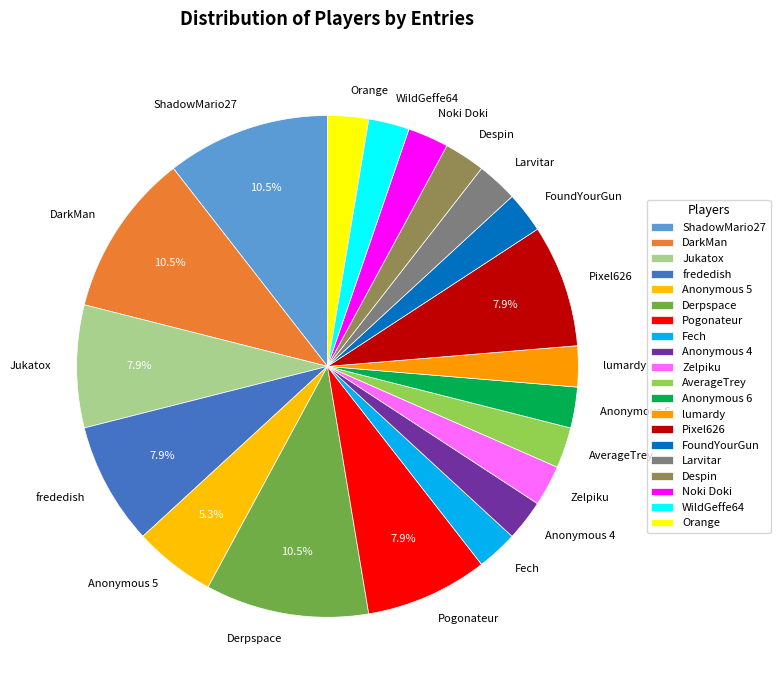

To the nearest percent, what portion does Zelpiku represent?

3%